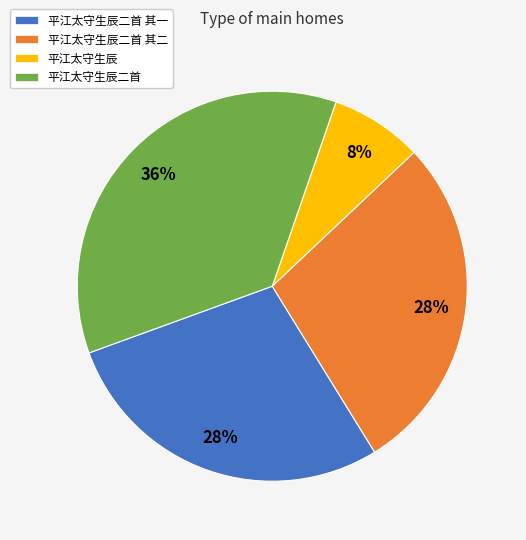

Is there a majority slice in this chart?

No